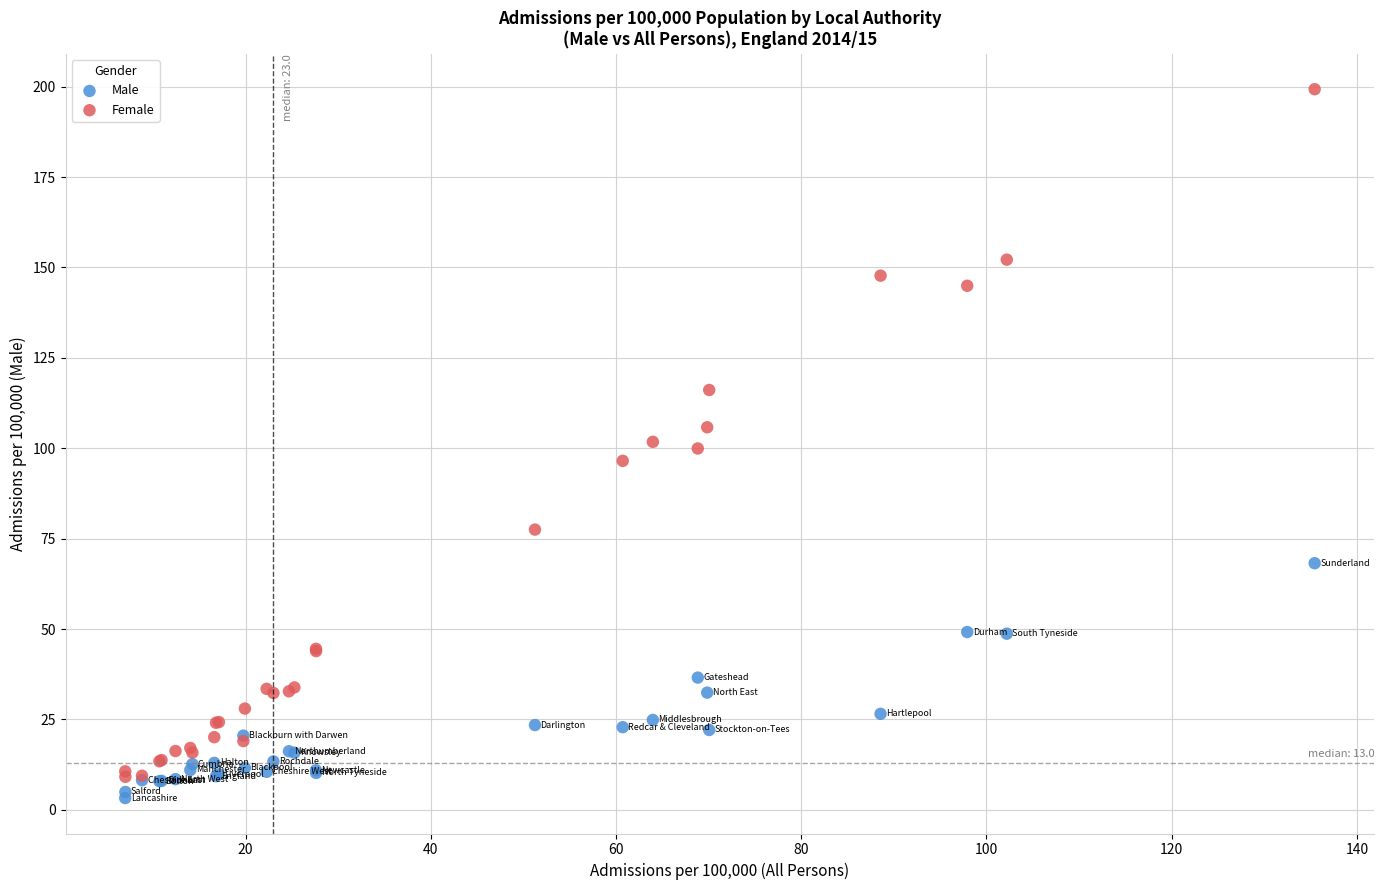

Which series has the widest spread of Y values?

Female